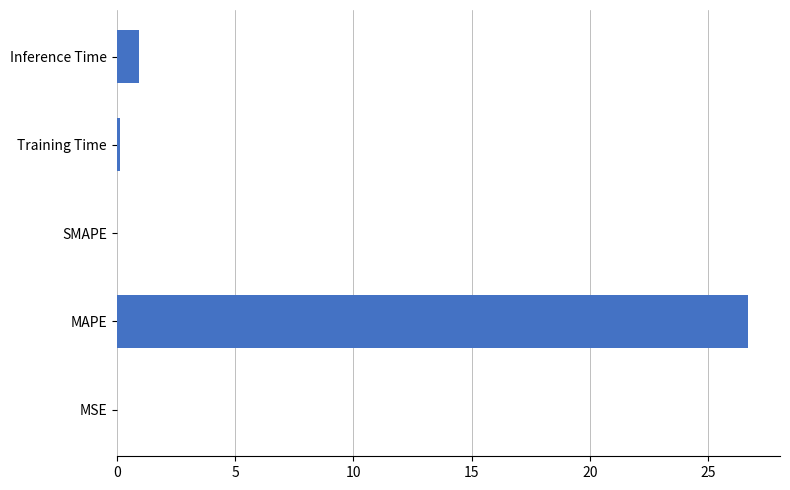

What value does the data have at Inference Time?

1.0